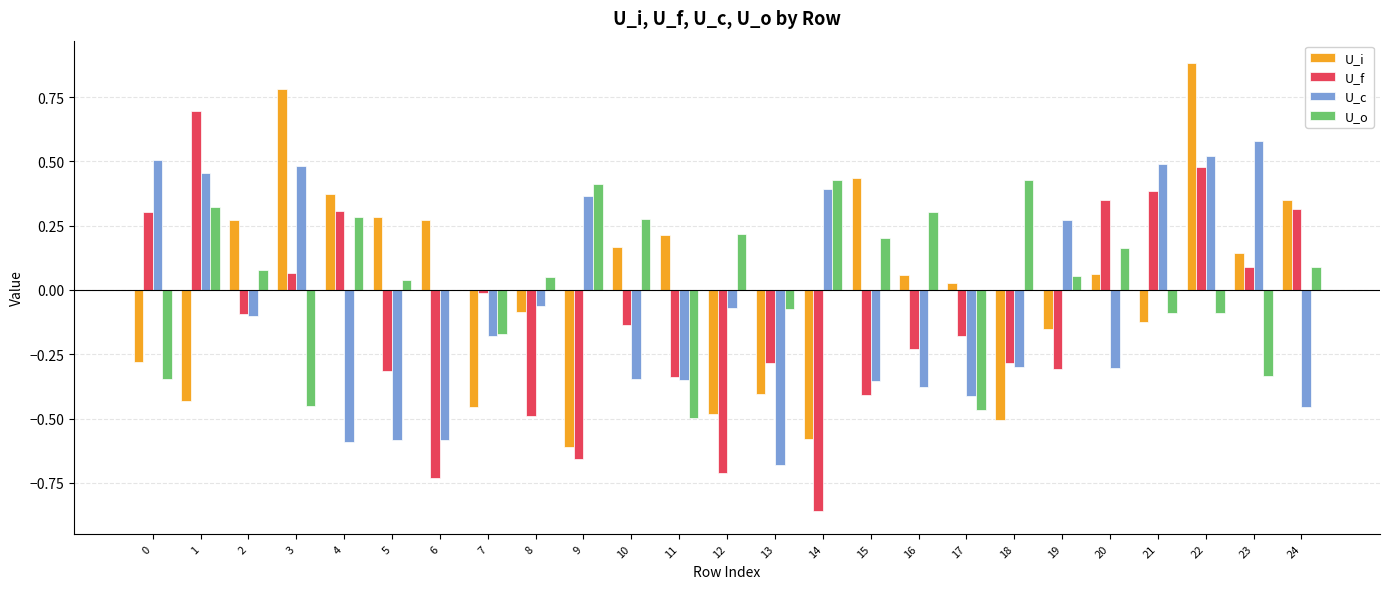

What is the sum of the U_o values at 10 and 18?

0.7